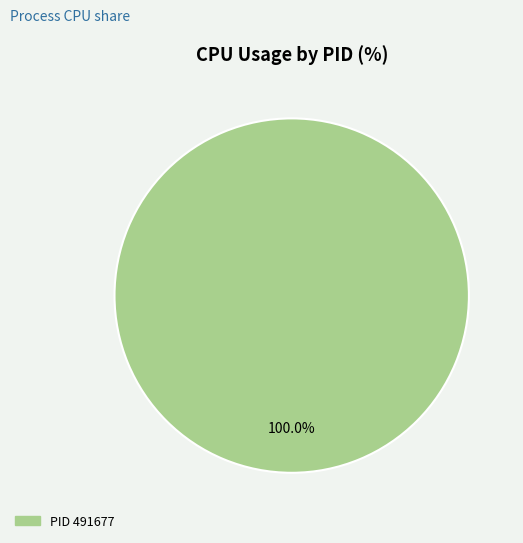

Does any single category account for the majority?

Yes